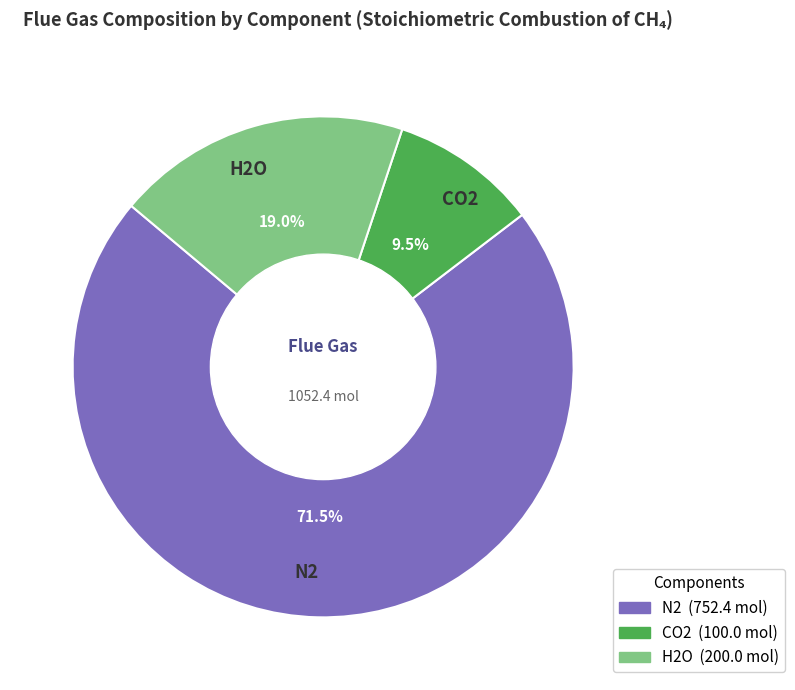

Which slice is the smallest?

CO2